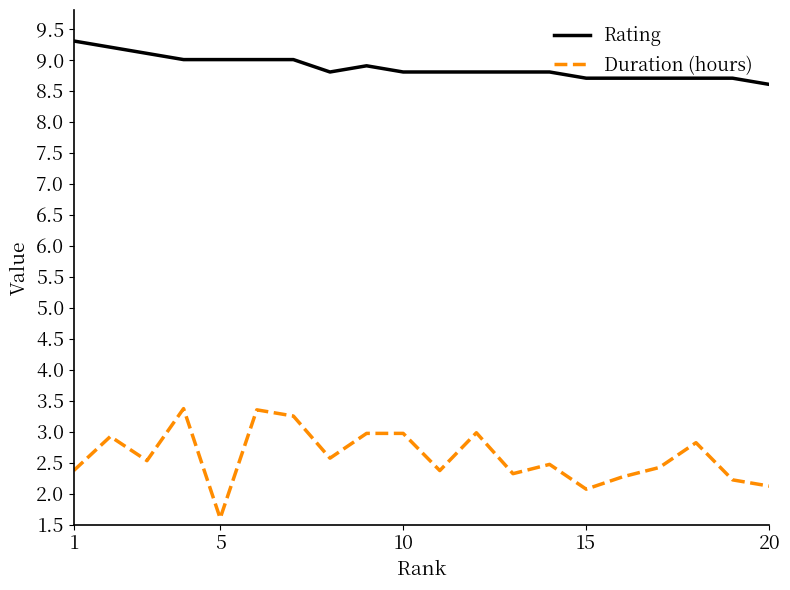

What is the highest value of the Duration (hours) series?

3.4